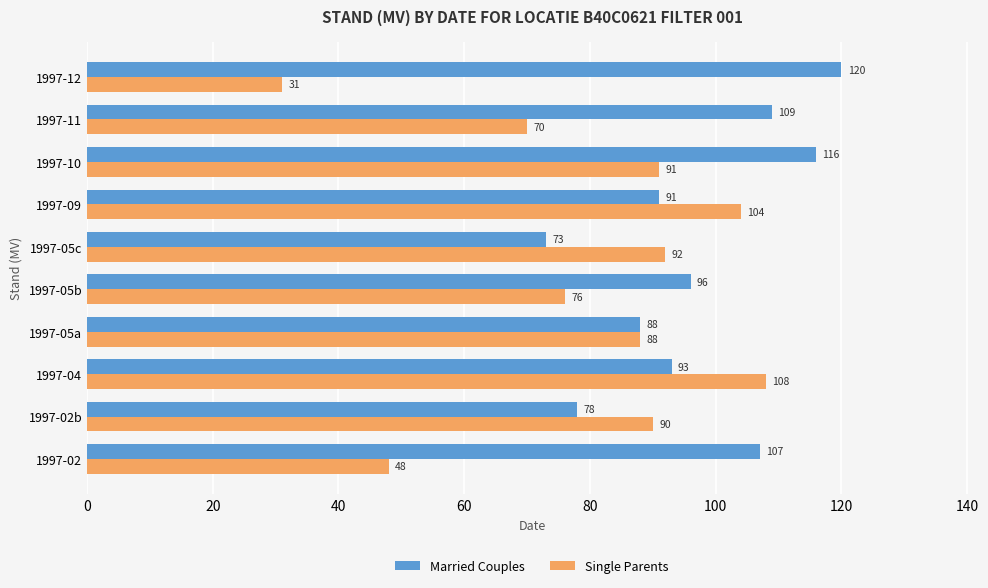

What is the lowest value of the Single Parents series?

31